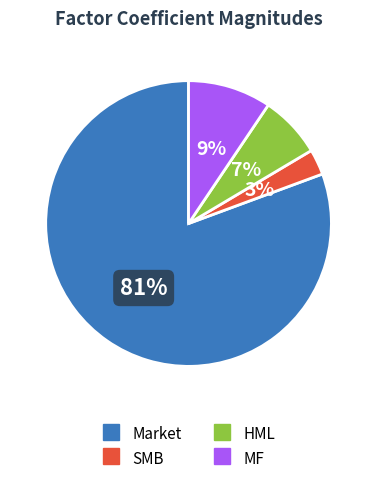

To the nearest percent, what is the combined percentage of MF and Market?

90%